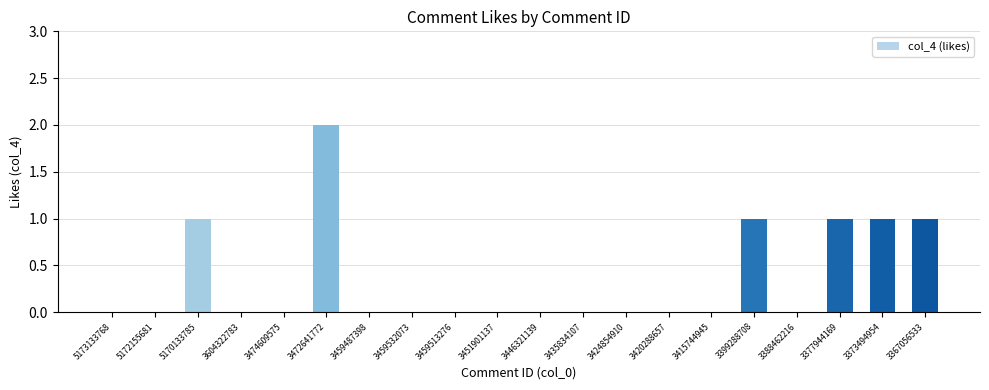

Is it true that the value at 3459513276 is 0?

True